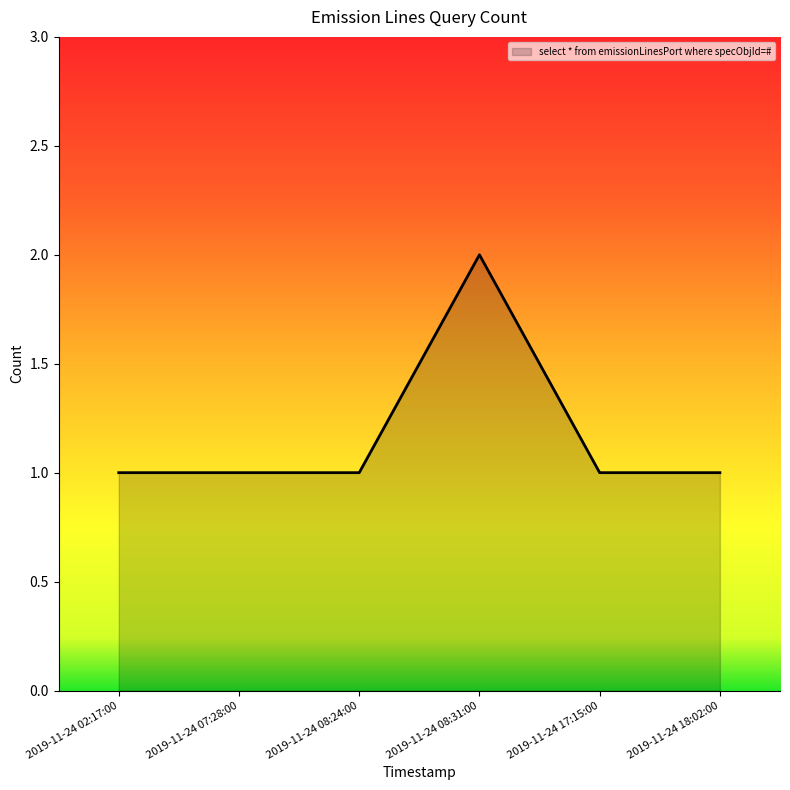

True or false: there are more than 2 points higher than both neighbors.

False